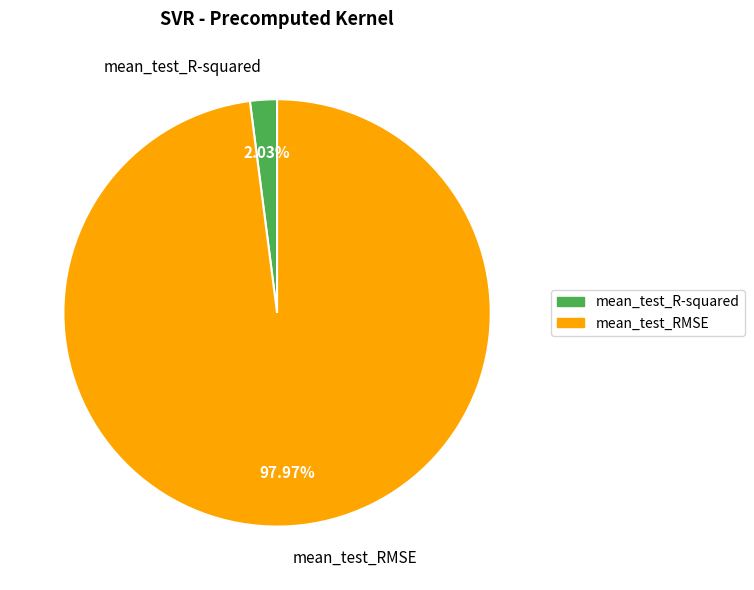

How many segments does this pie chart have?

2